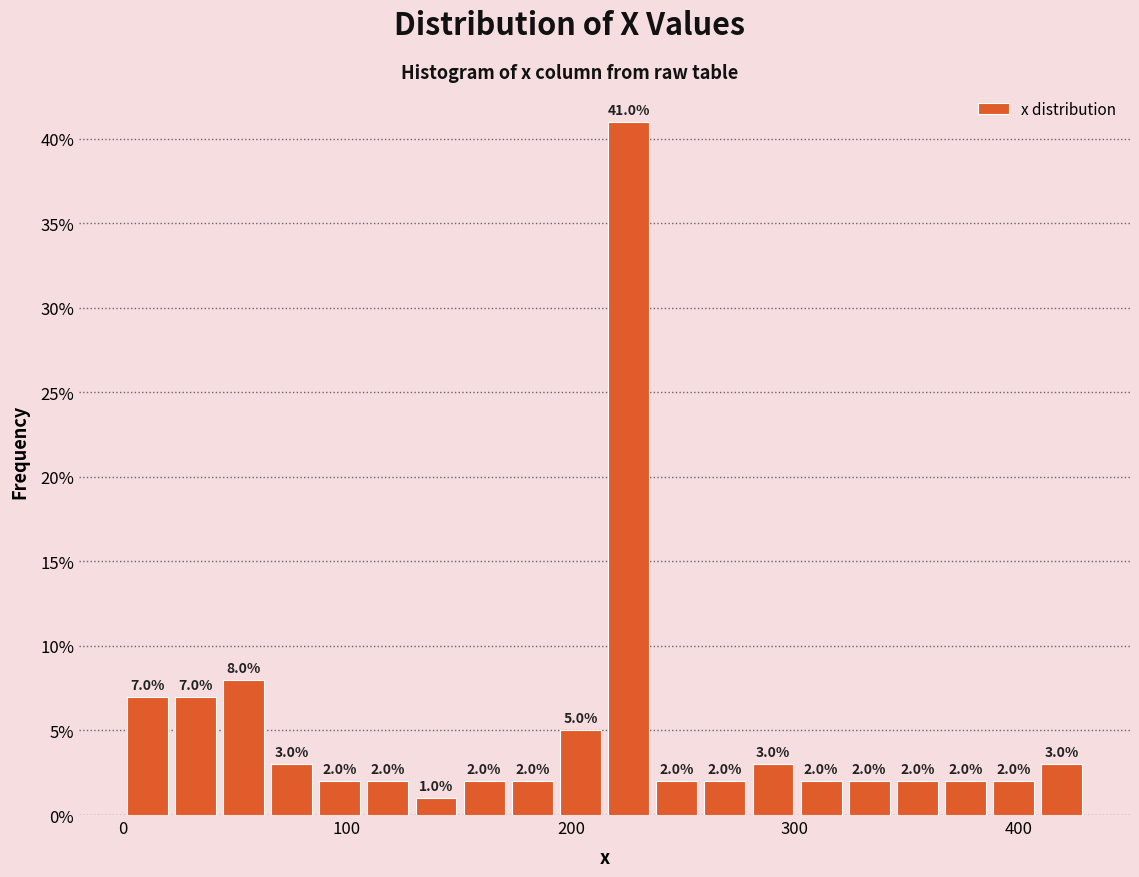

Read against the x-axis, roughly where is the centre of the tallest bar?

230